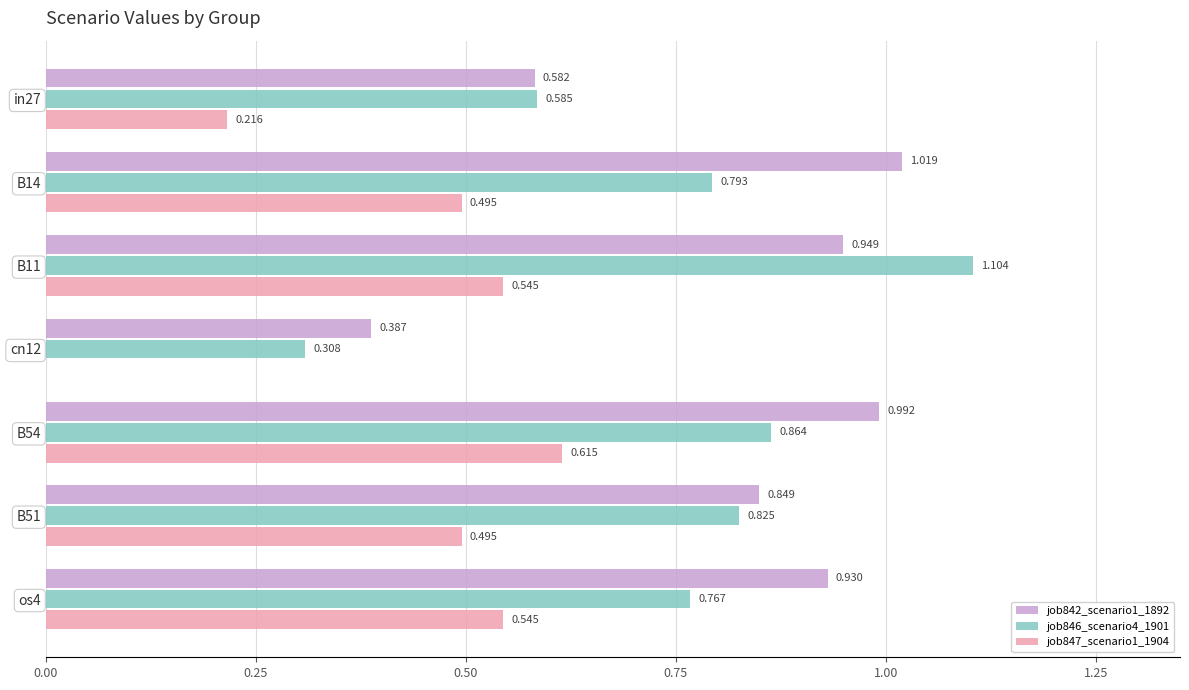

Is the value of job842_scenario1_1892 at in27 greater than the value of job846_scenario4_1901 at in27?

No